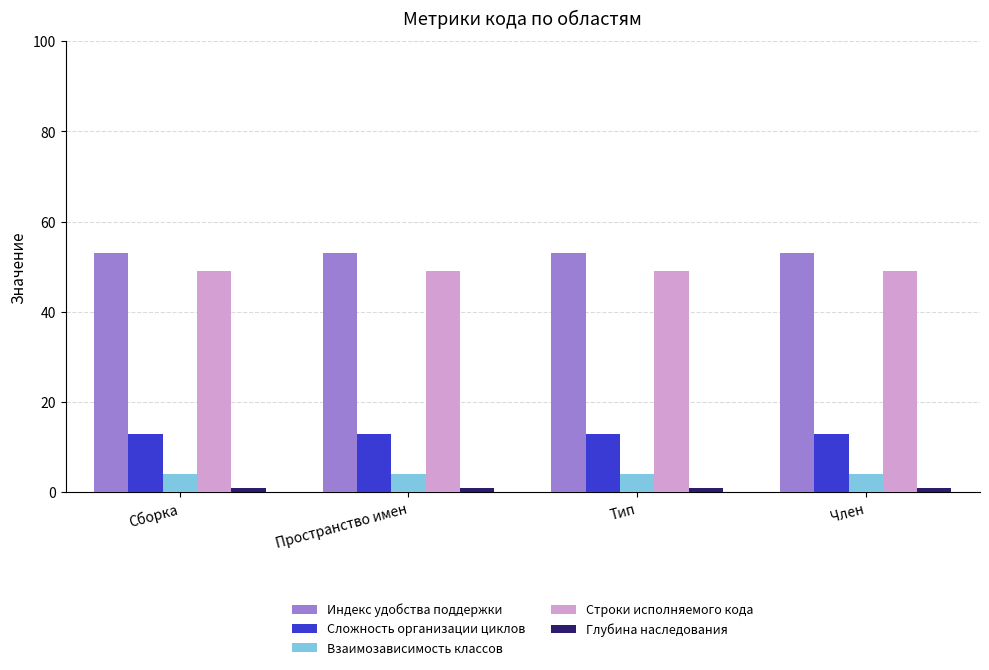

Are the bars horizontal?

No